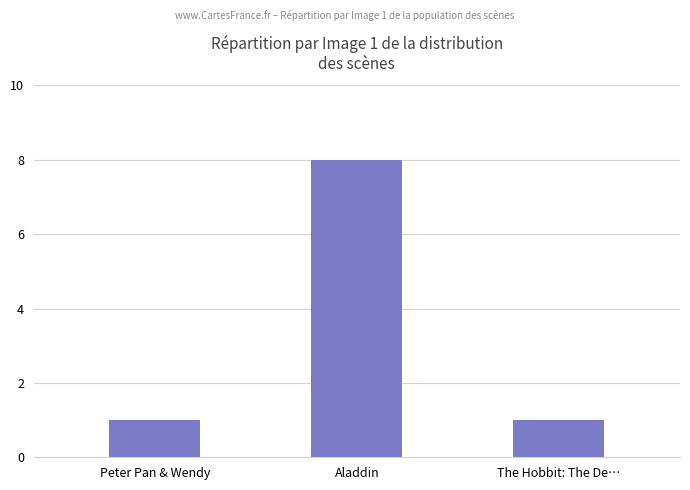

What is the label of the 1st bar from the right?

The Hobbit: The De…